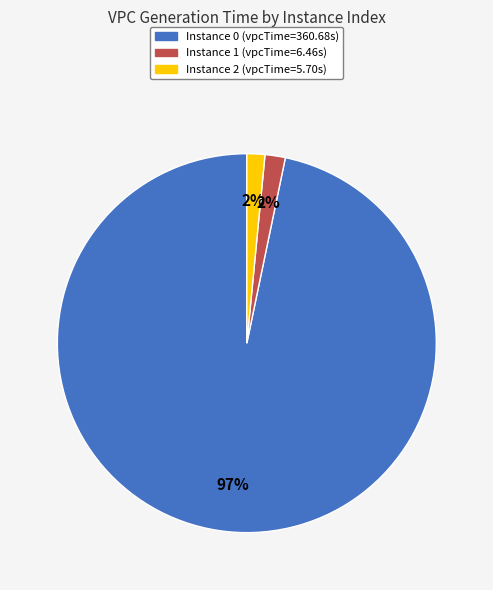

Does any single category account for the majority?

Yes